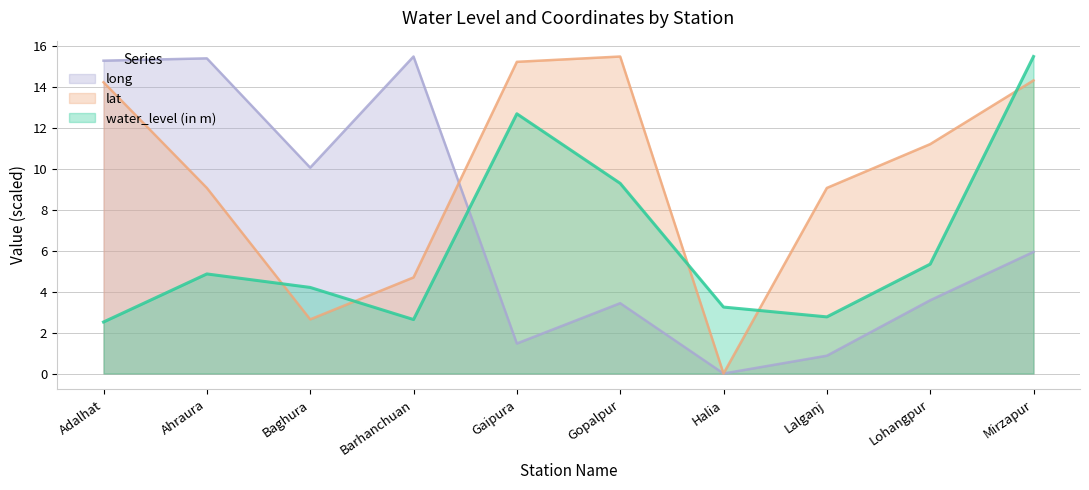

Is the value of lat at Barhanchuan greater than the value of water_level (in m) at Barhanchuan?

Yes